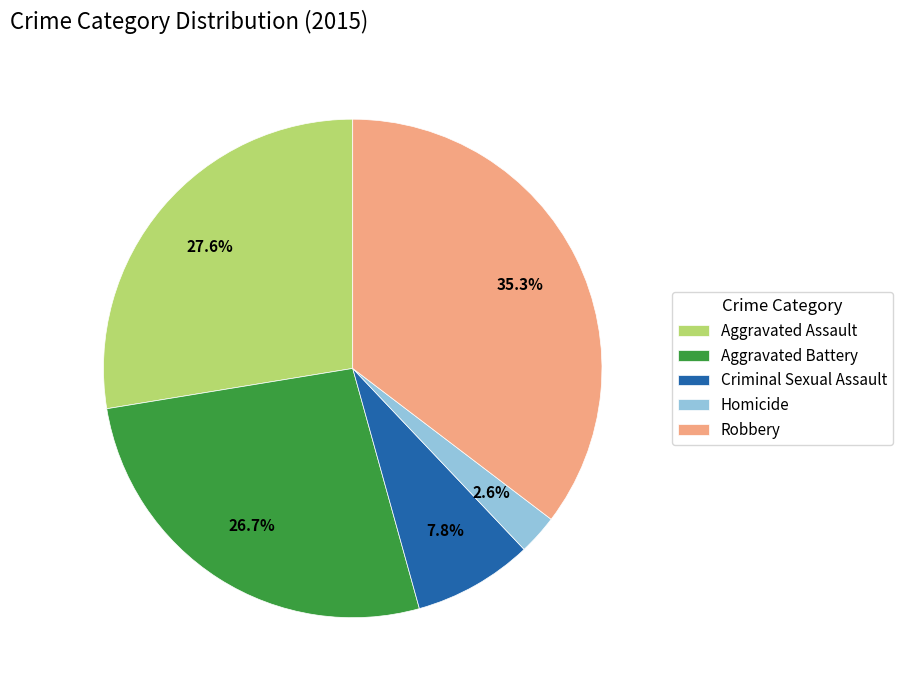

To the nearest percent, what is the average slice percentage?

20%